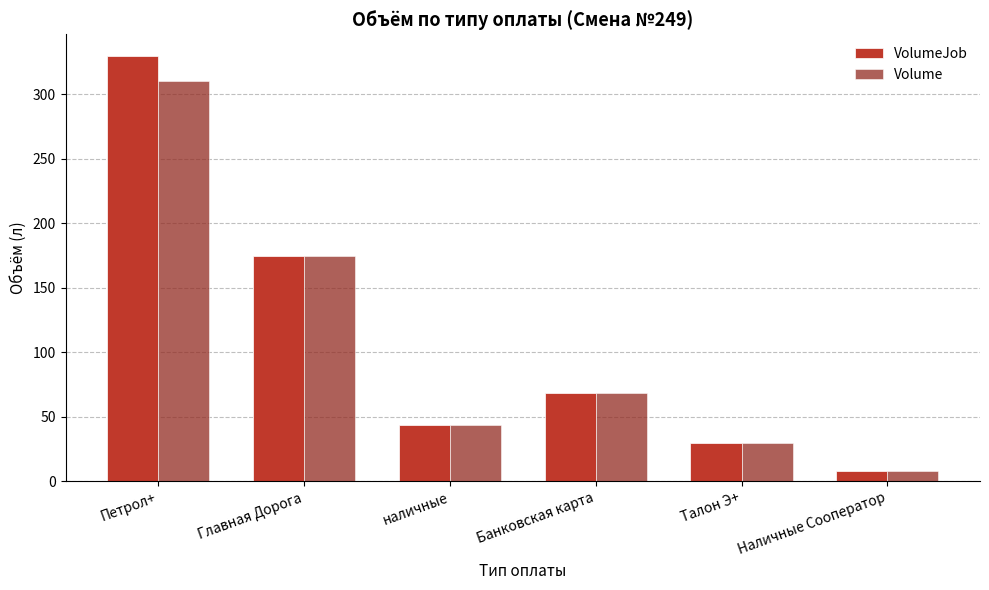

Reading left to right, list all the values displayed in this chart.

VolumeJob: Петрол+=330.0	Главная Дорога=174.5	наличные=43.9	Банковская карта=68.2	Талон Э+=30.0	Наличные Сооператор=8.1
Volume: Петрол+=310.0	Главная Дорога=174.5	наличные=43.9	Банковская карта=68.2	Талон Э+=30.0	Наличные Сооператор=8.1